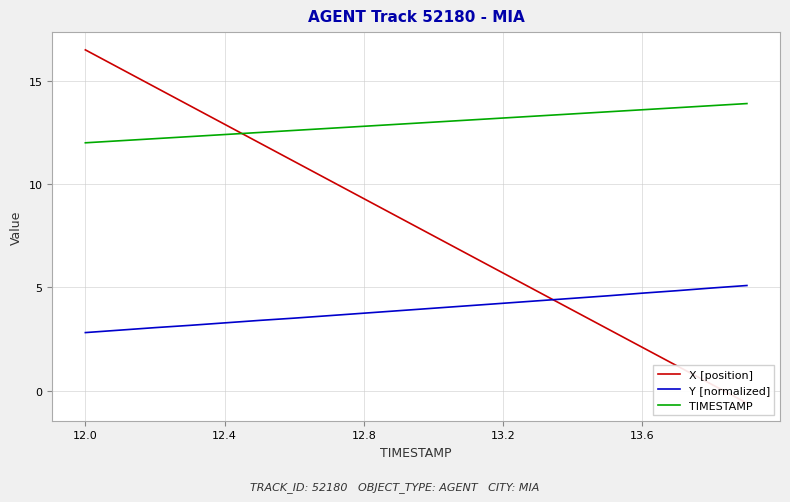

The value of TIMESTAMP at 12.8 is 12.8. True or false?

True